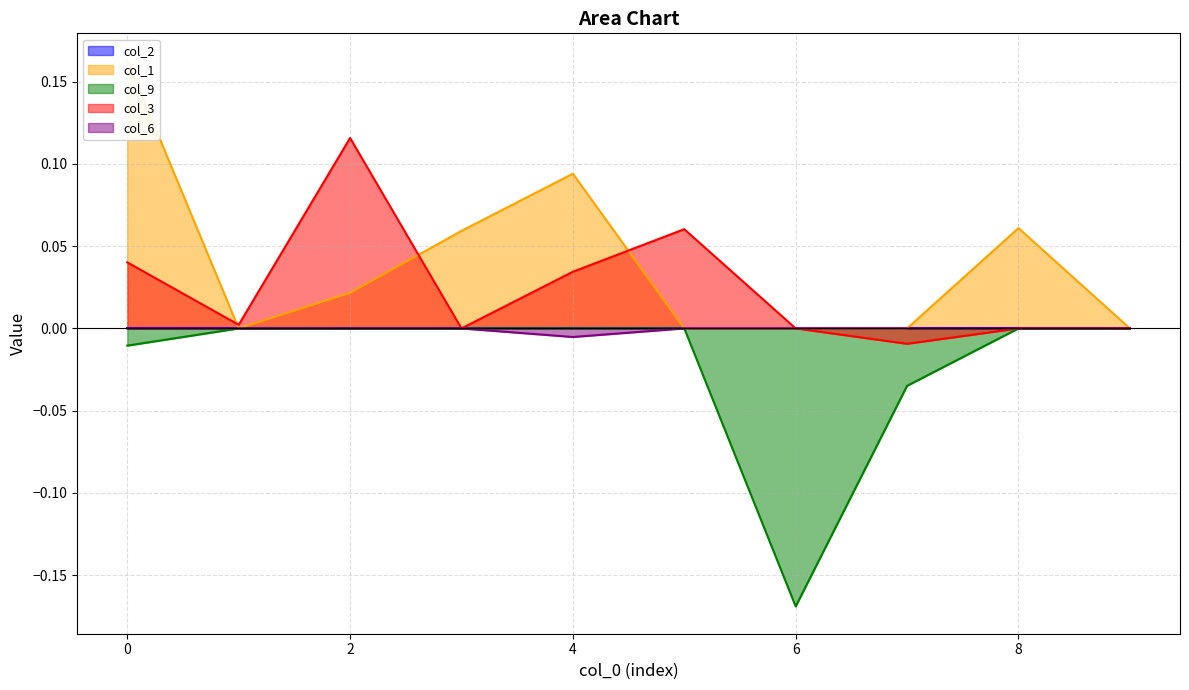

Count the number of categories in the chart.

10